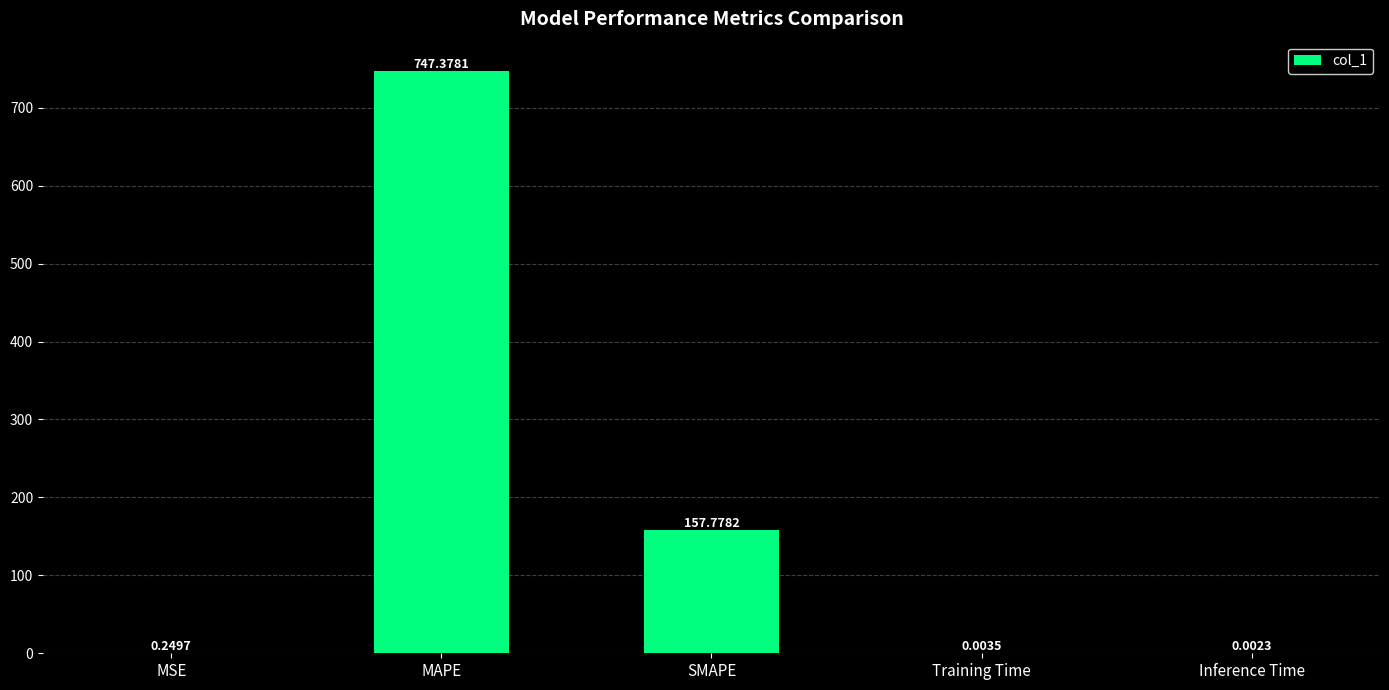

At which category does the chart reach its peak across all series?

MAPE